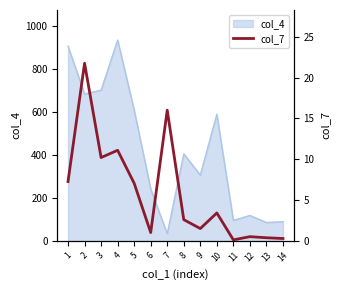

What is the maximum value for col_4?

934